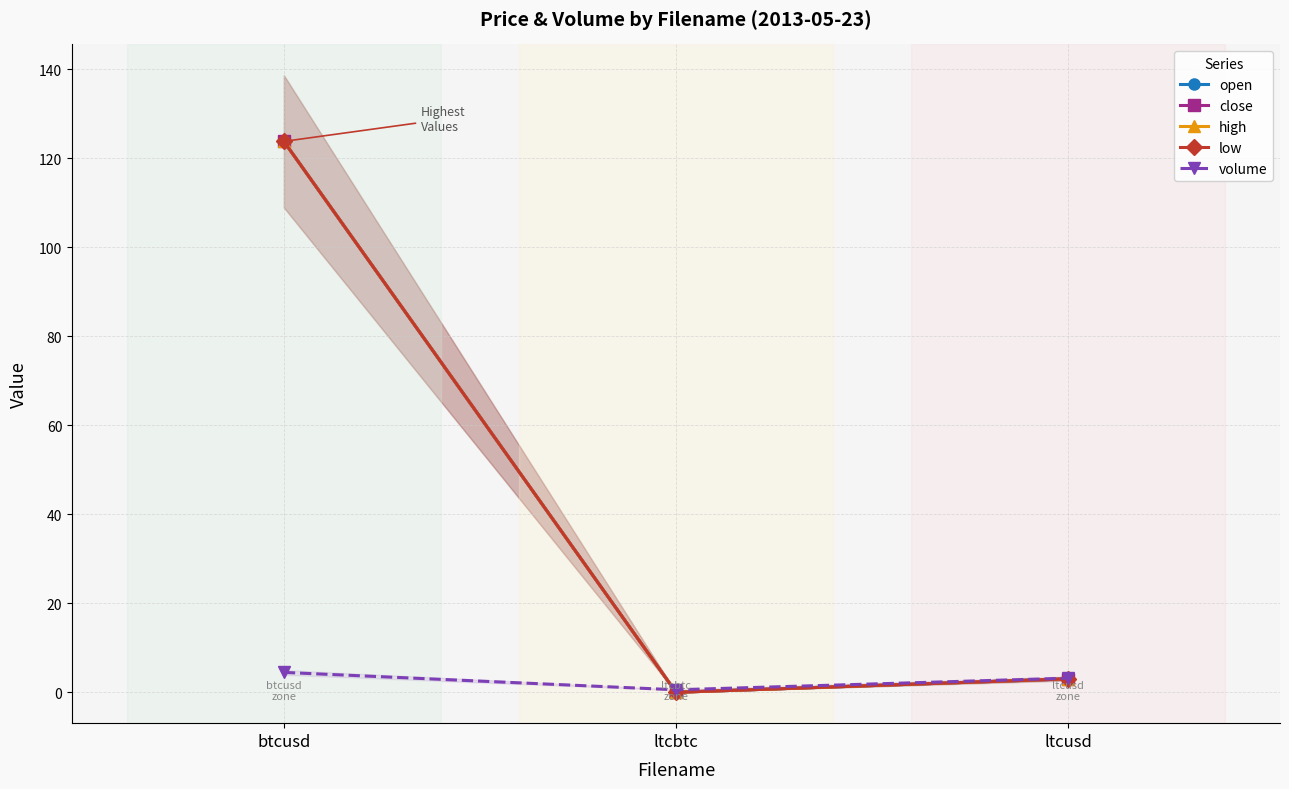

At which label does volume first exceed 3?

btcusd